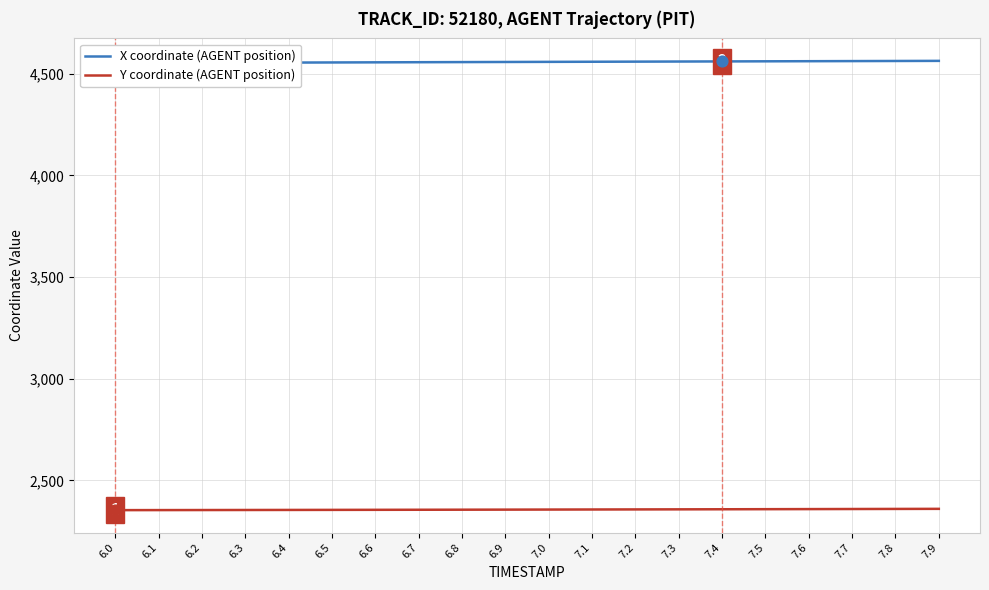

Which series has the largest total across all categories?

X coordinate (AGENT position)